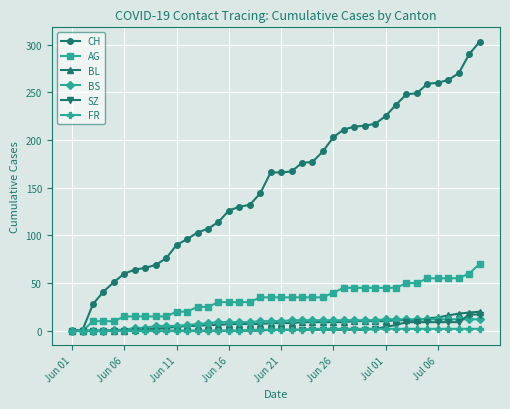

Which series has the largest total across all categories?

CH